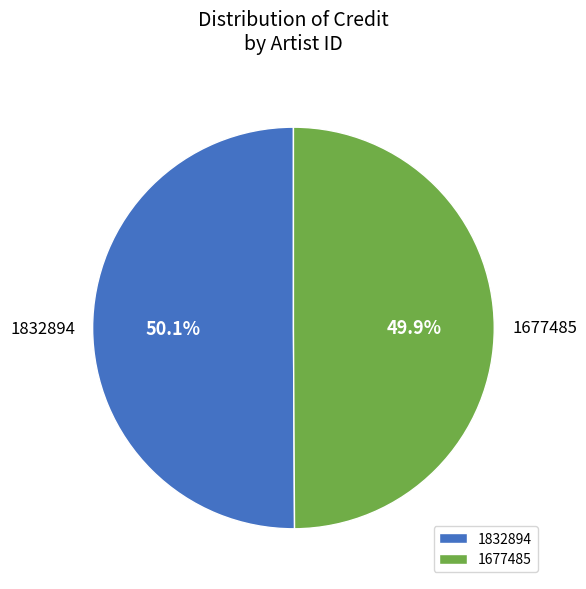

What is the total percentage of 1677485 and 1832894?

100.0%